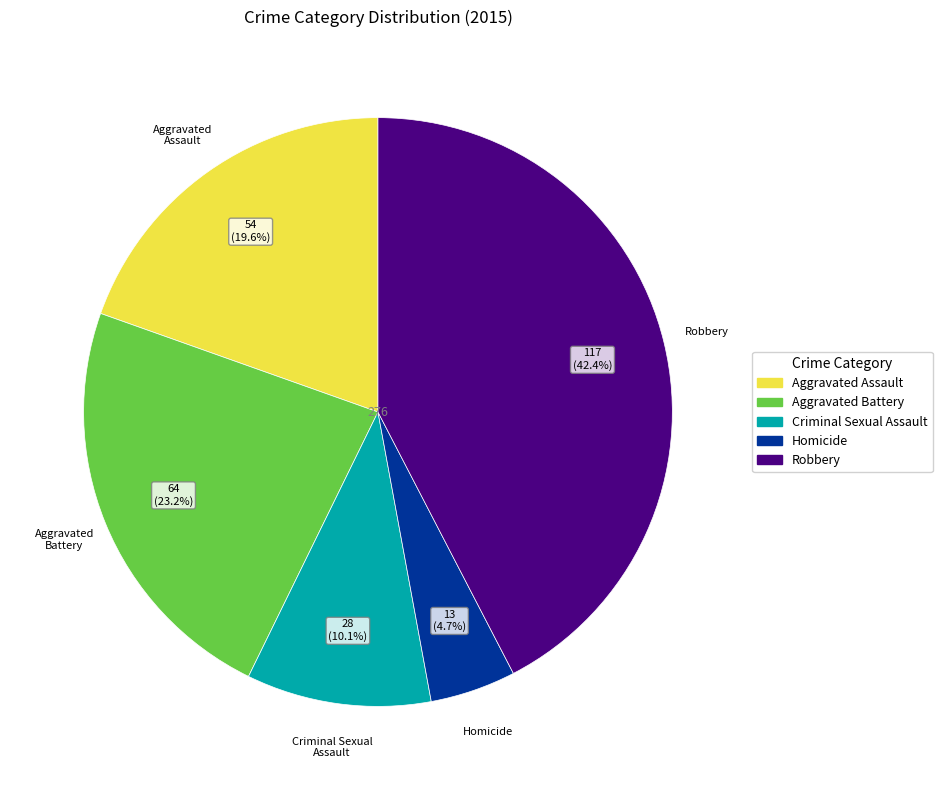

The Aggravated Assault slice represents 31% of the pie. True or false?

False